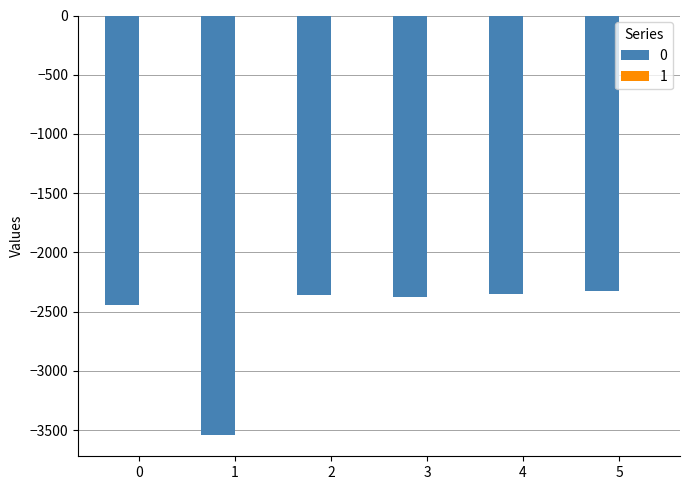

True or false: 0 has a value of -2441 at 0.

True